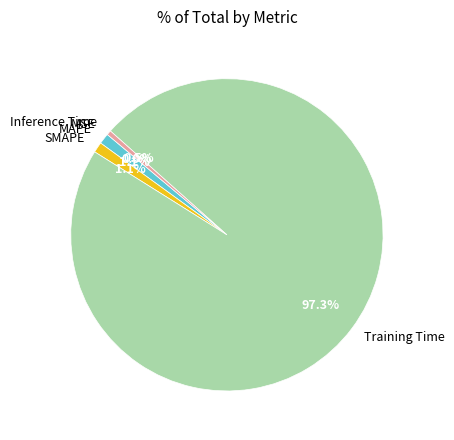

The SMAPE slice represents 1% of the pie. True or false?

True